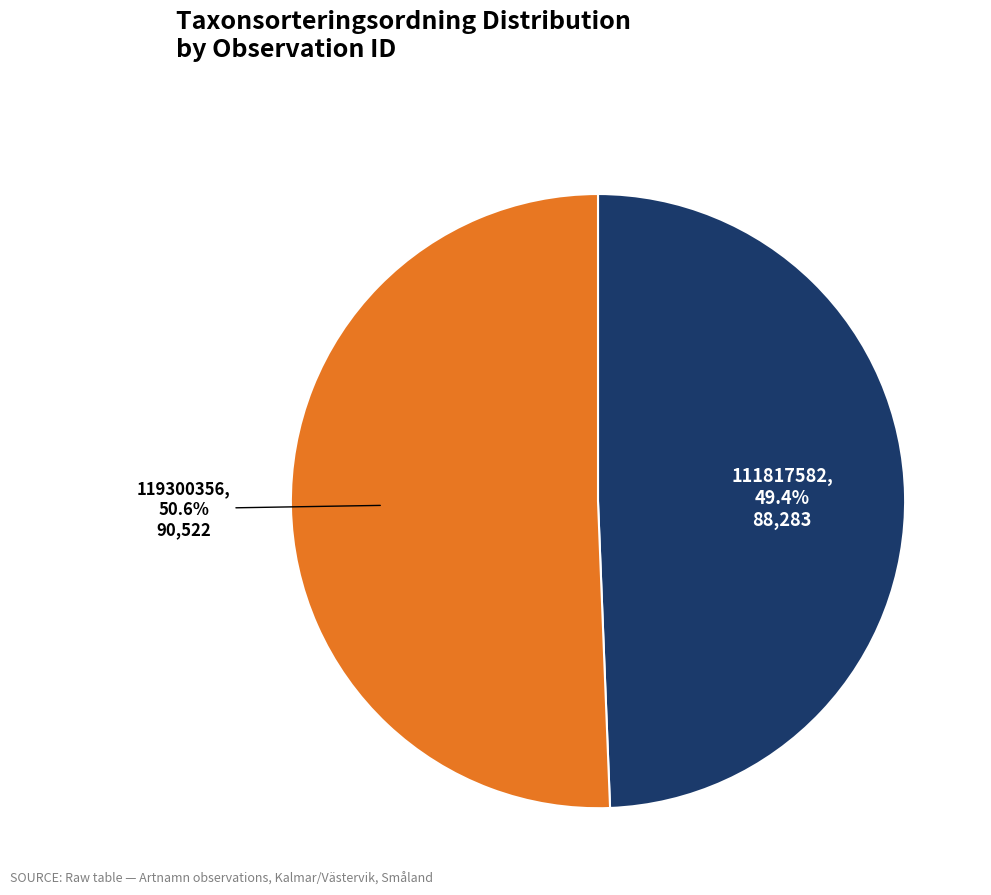

To the nearest percent, what is the difference between the largest and smallest slice percentages?

1%